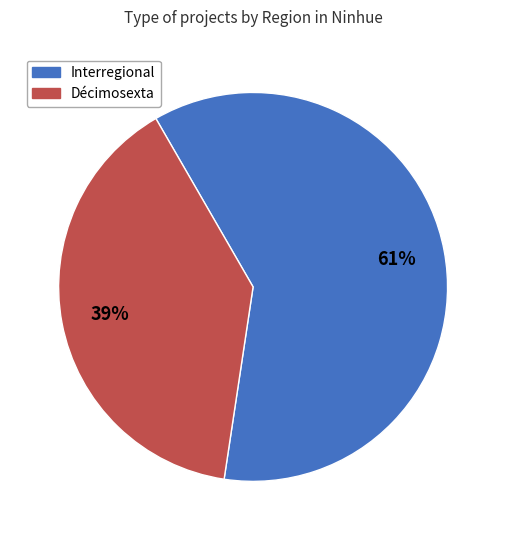

Rank the categories by value from lowest to highest.

Décimosexta, Interregional